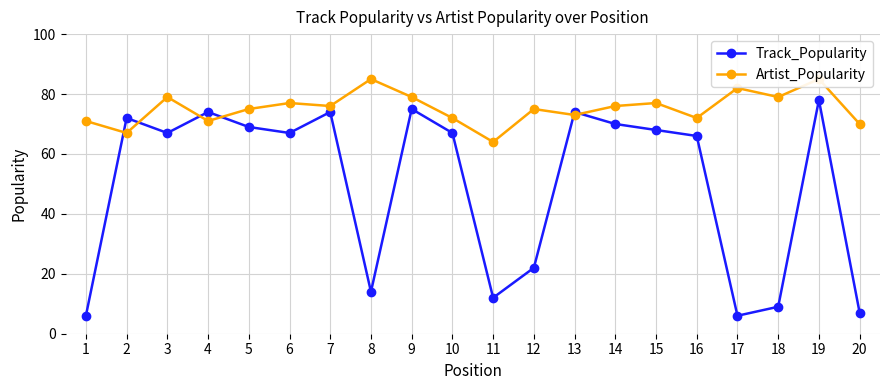

Reading left to right, transcribe all the data shown in this chart.

Track_Popularity: 6	72	67	74	69	67	74	14	75	67	12	22	74	70	68	66	6	9	78	7
Artist_Popularity: 71	67	79	71	75	77	76	85	79	72	64	75	73	76	77	72	82	79	85	70